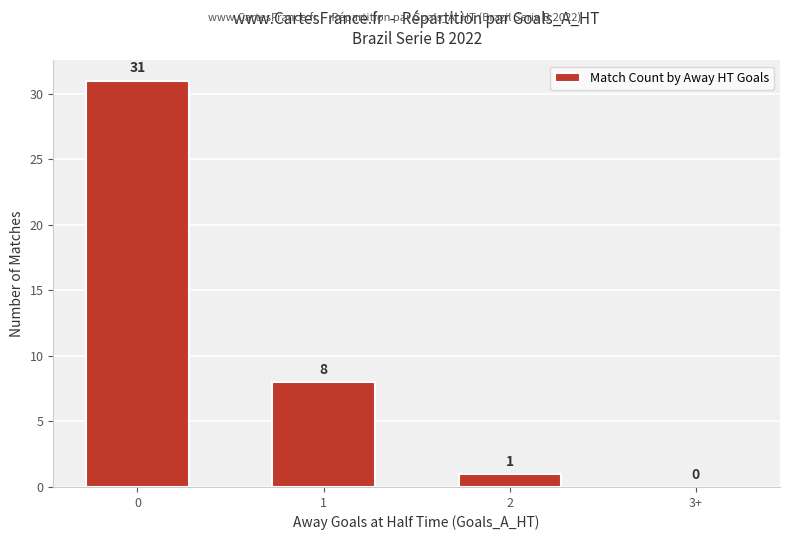

Reading left to right, transcribe all the data shown in this chart.

0=31	1=8	2=1	3+=0